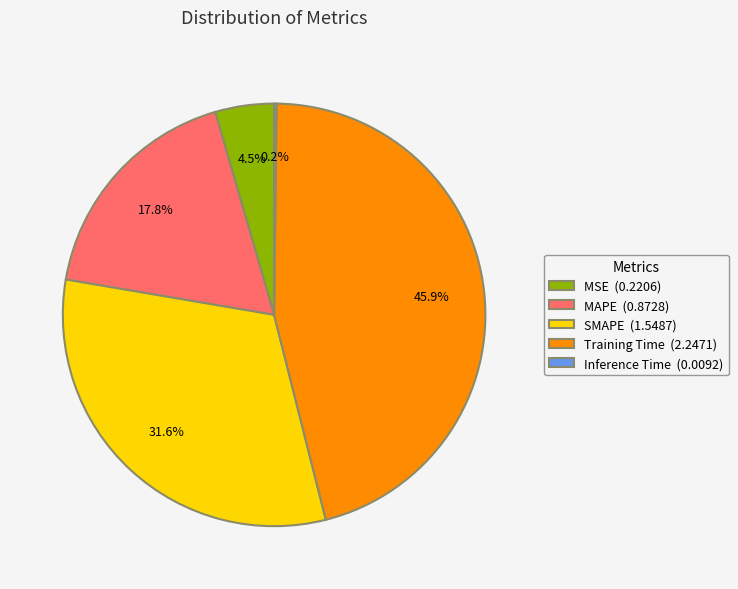

How much of the chart is everything except MAPE (0.8728)?

82.2%